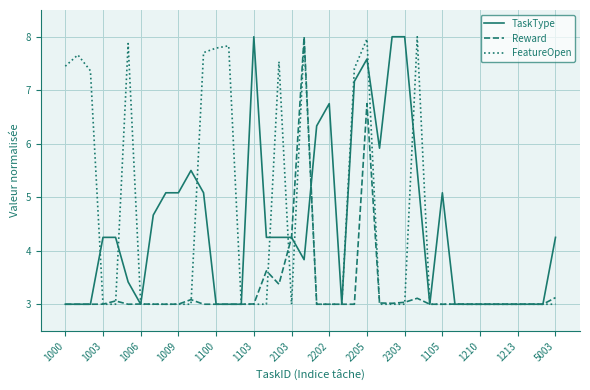

What is the lowest value of the Reward series?

3.0